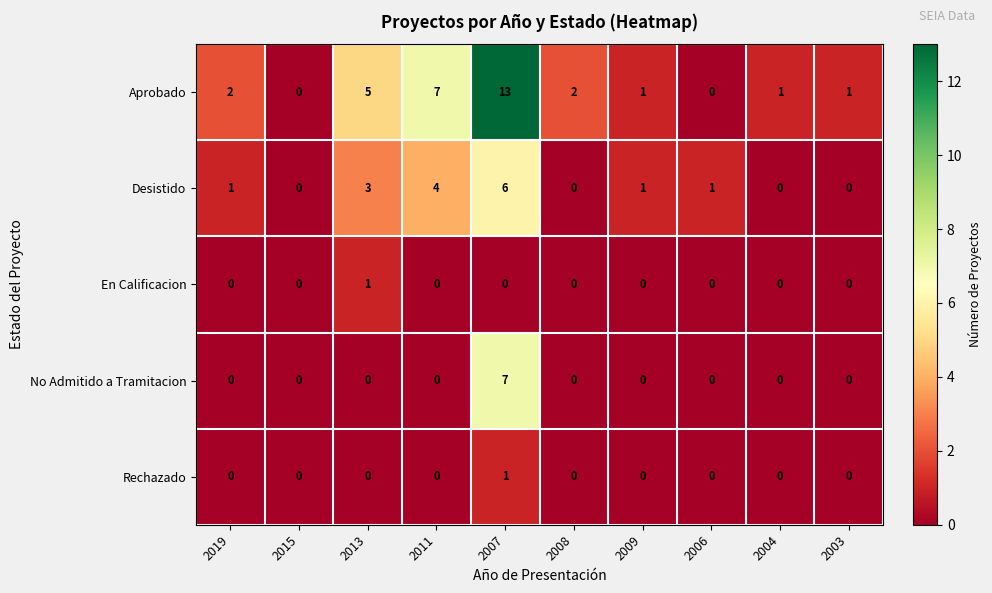

Between 2009 and 2003, which series saw the biggest shift?

Desistido